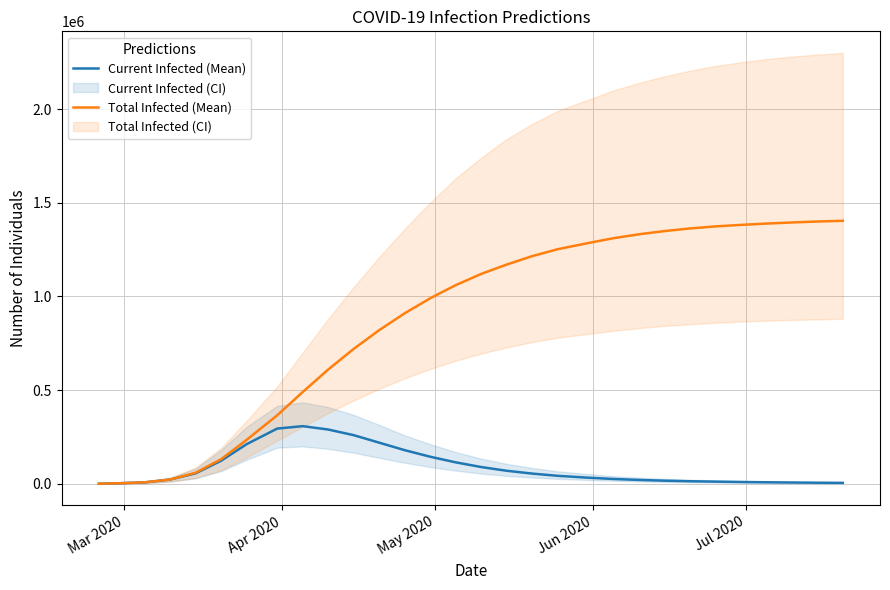

True or false: Current Infected (Mean) and Total Infected (Mean) cross at least once.

False